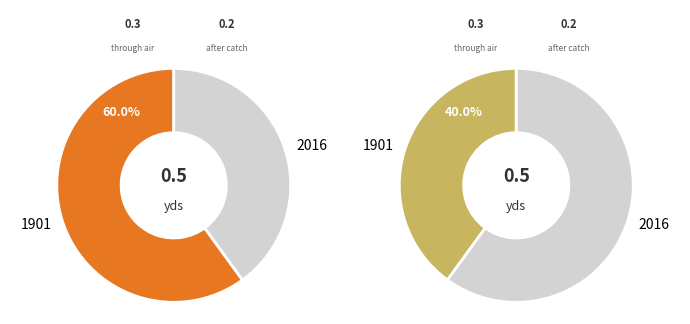

The 2016 slice represents 33% of the pie. True or false?

False